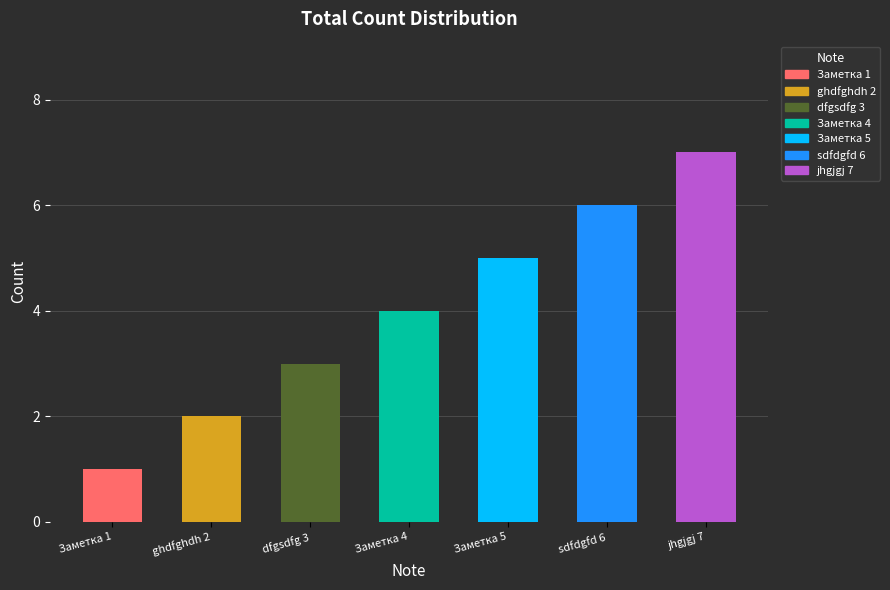

What is the value of the 4th bar from the left?

4